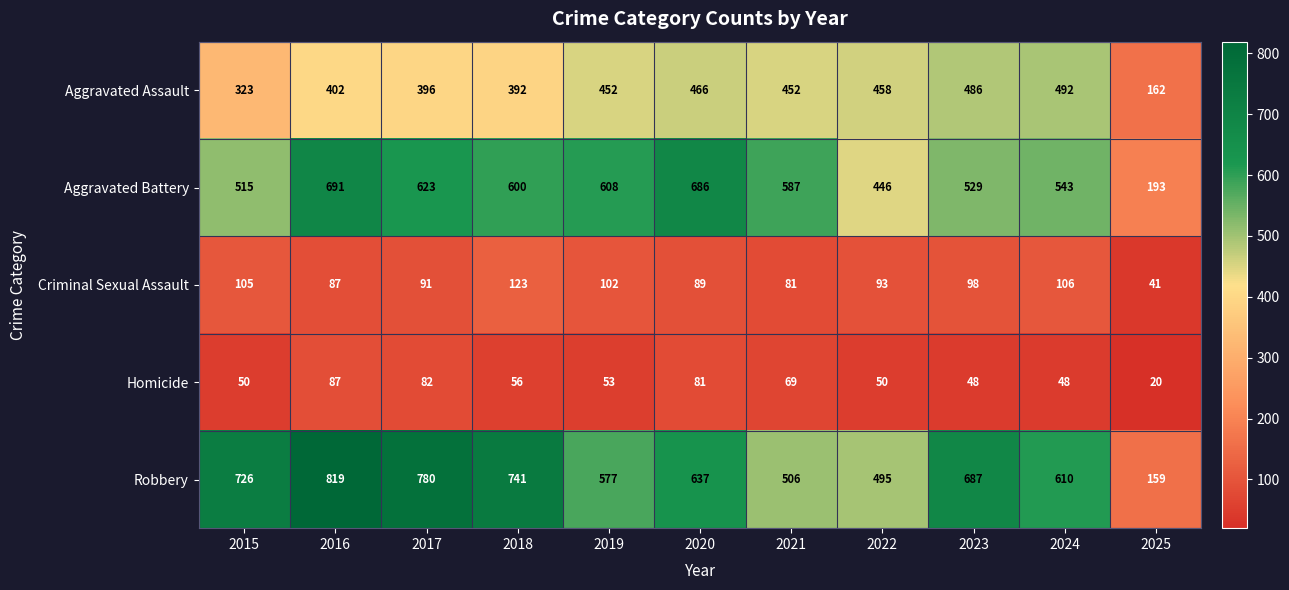

What is the average value of the Aggravated Battery series?

547